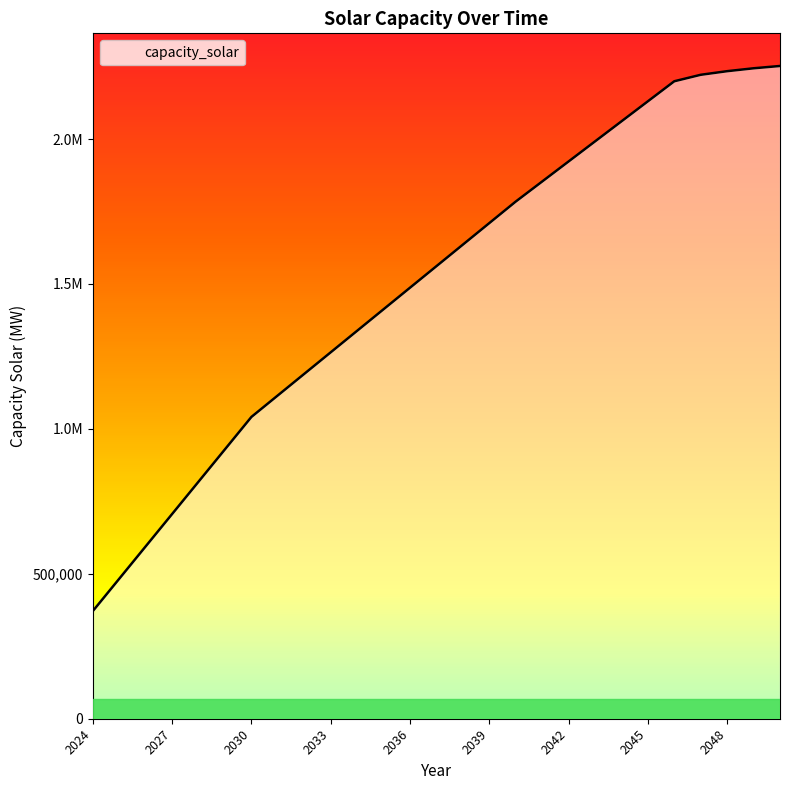

What is the difference between the maximum and minimum values?

1880556.9